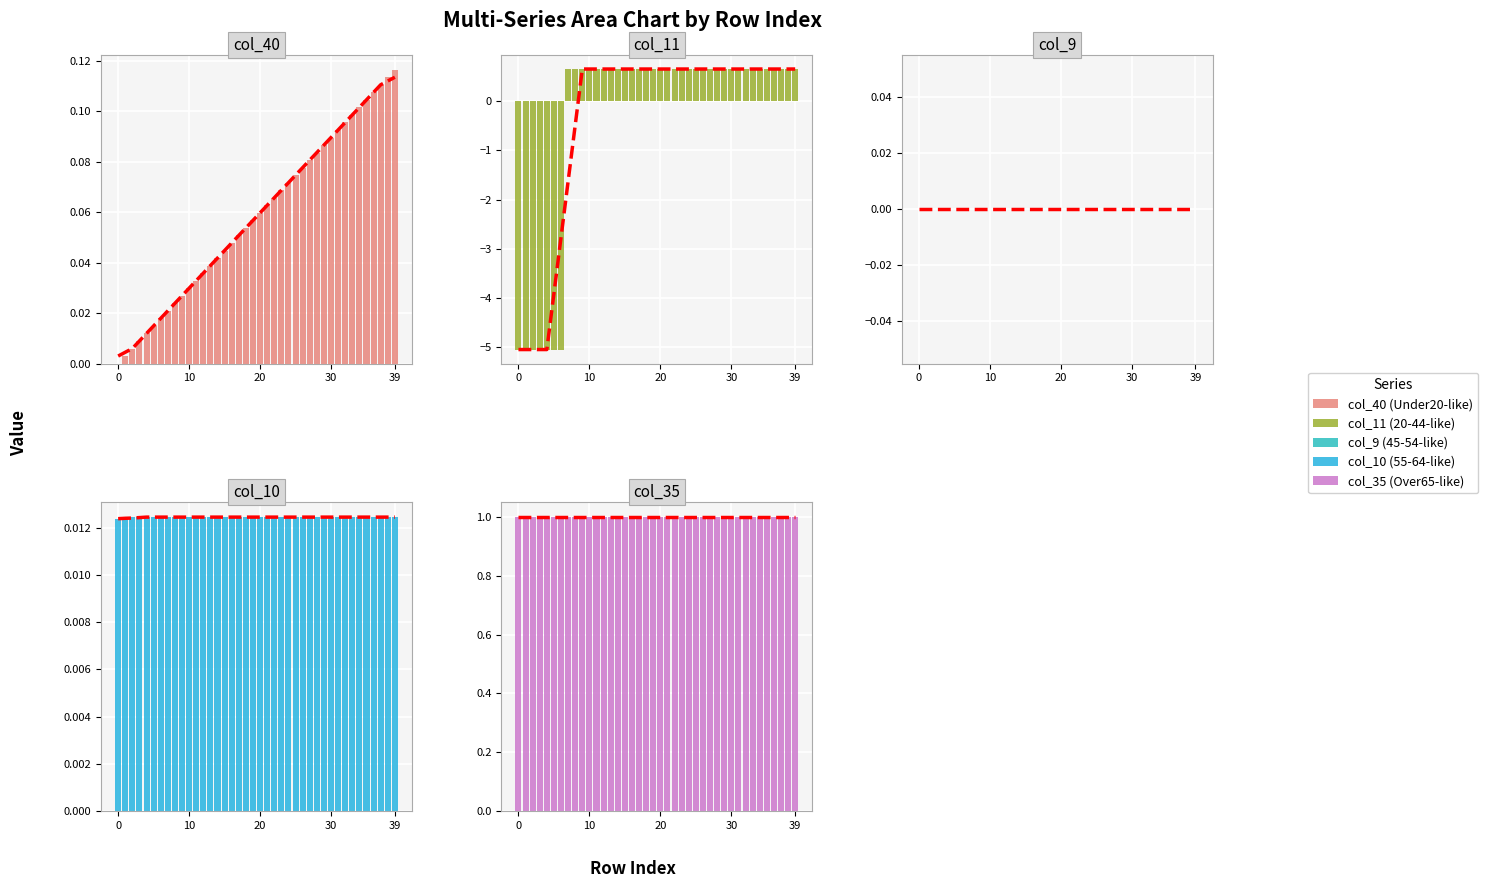

What is the total value across all series at 29?

1.8